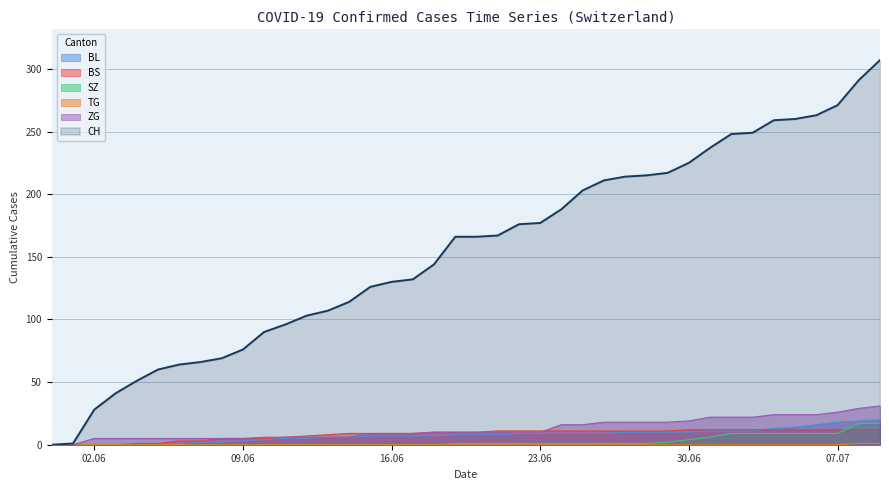

How many values in TG are above zero?

2